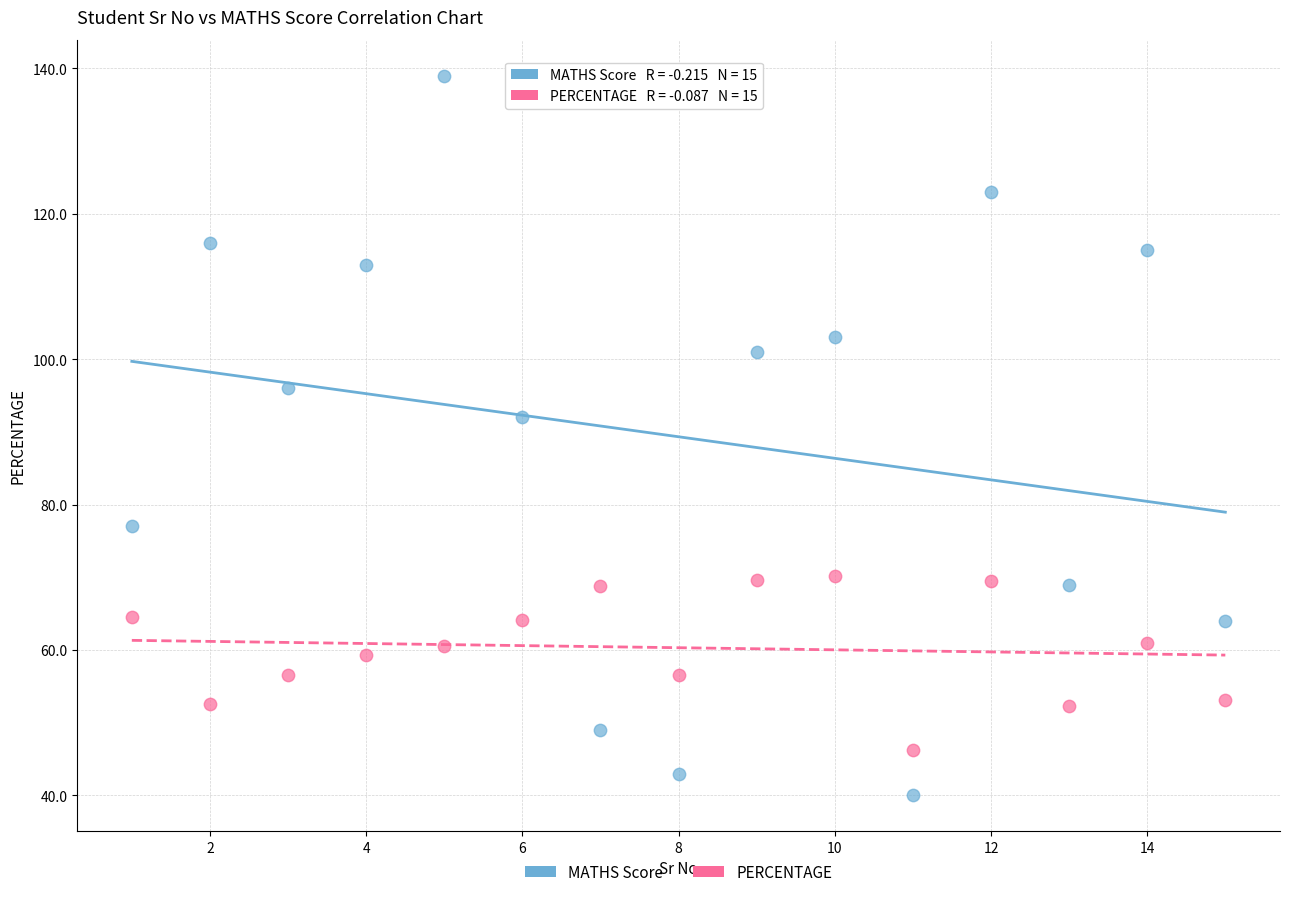

What are all the series names shown in the legend?

MATHS Score, PERCENTAGE